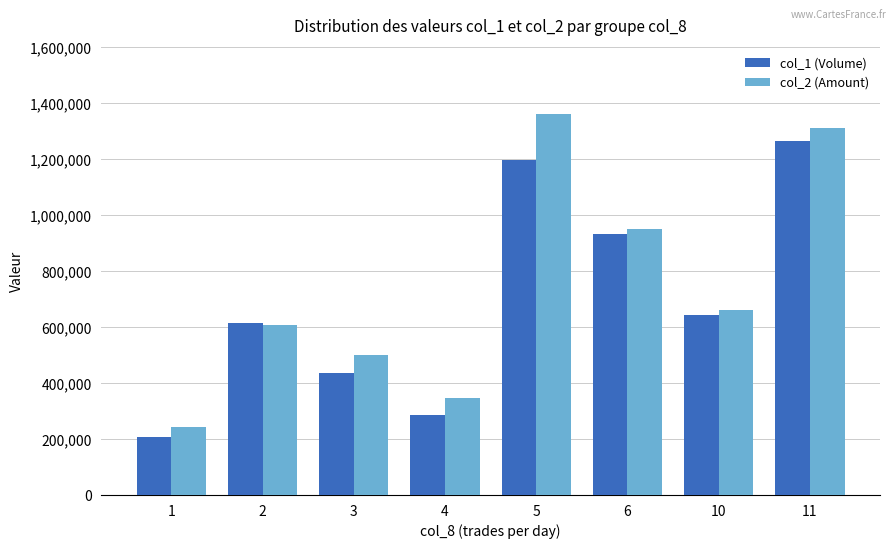

What is the spread (max minus min) of values at 4?

60070